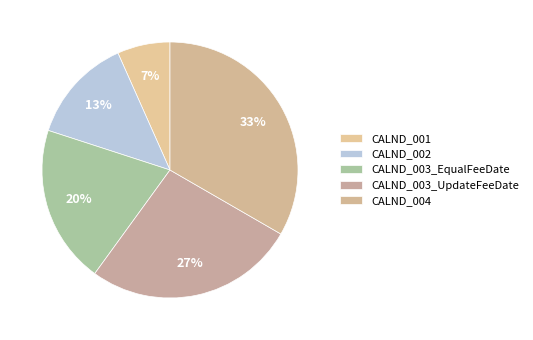

Which slice is the smallest?

CALND_001